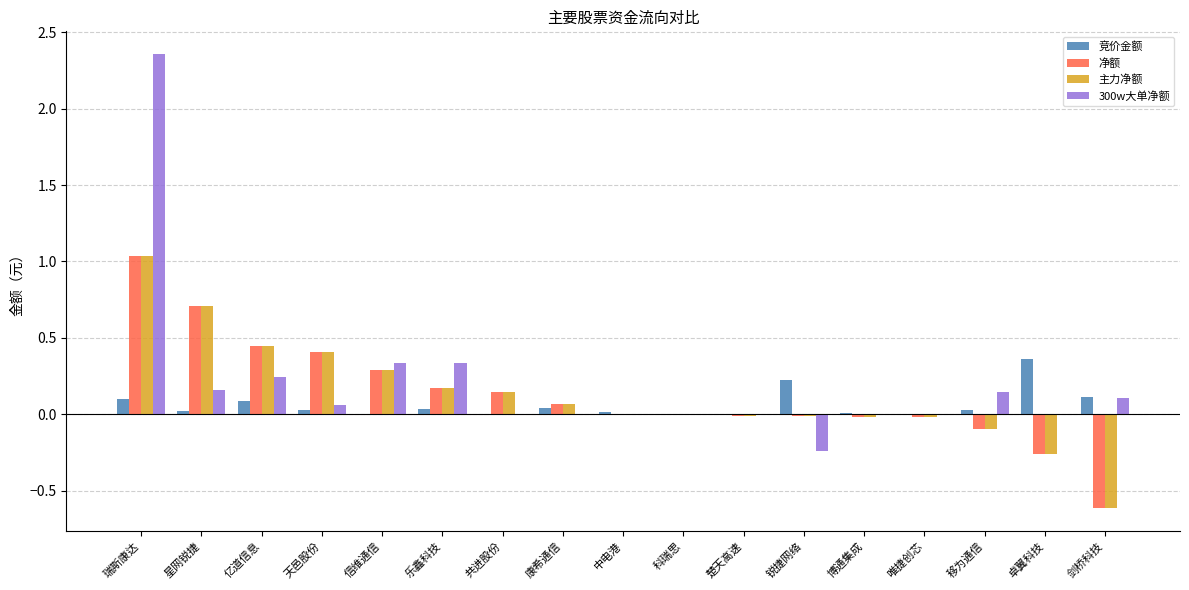

Are the bars horizontal?

No